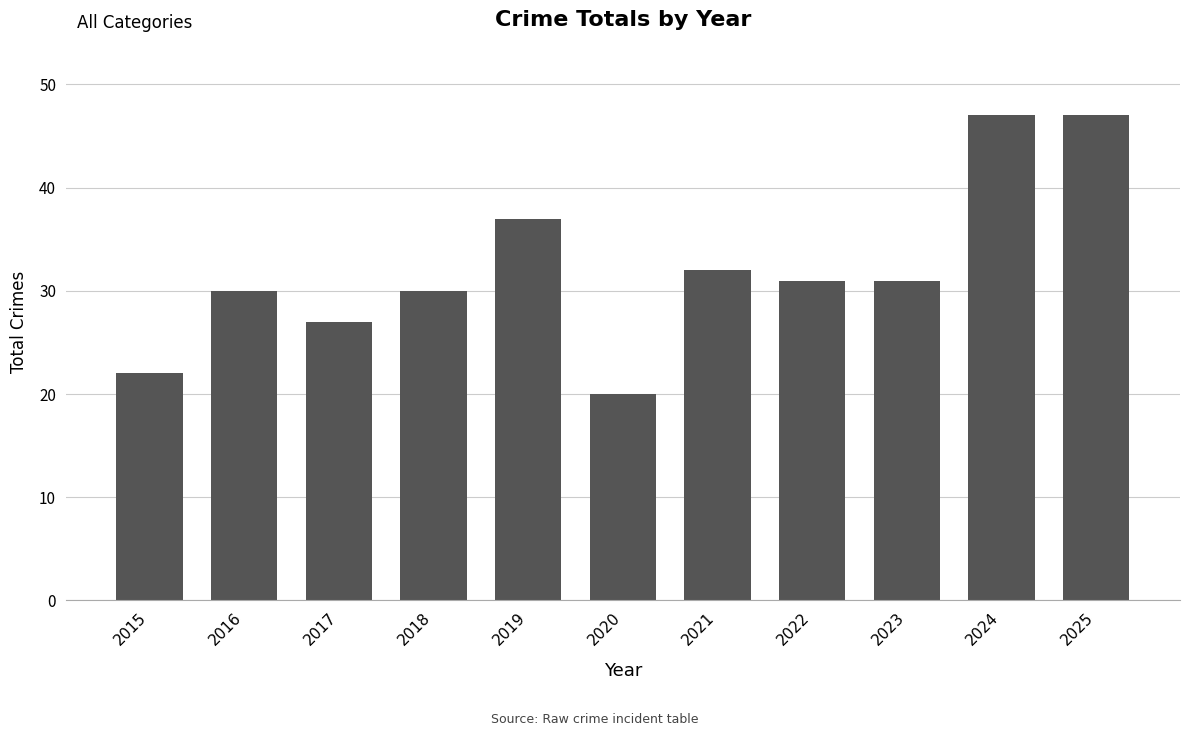

At which label does the data first exceed 31?

2019